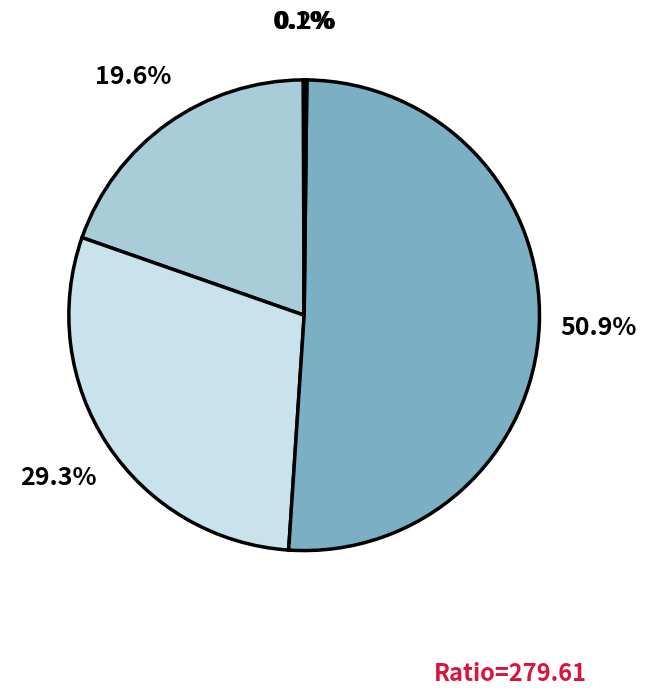

Count the number of slices in the pie.

5